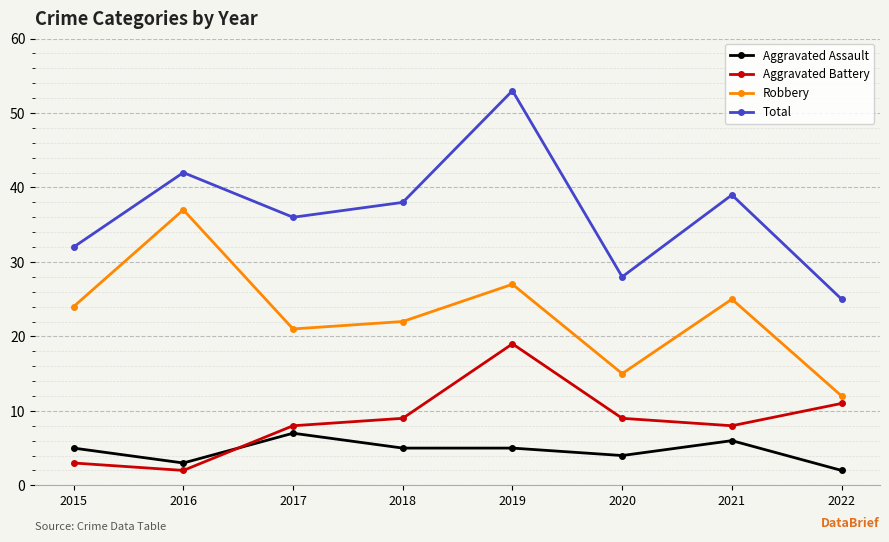

How many distinct data groups are displayed?

4